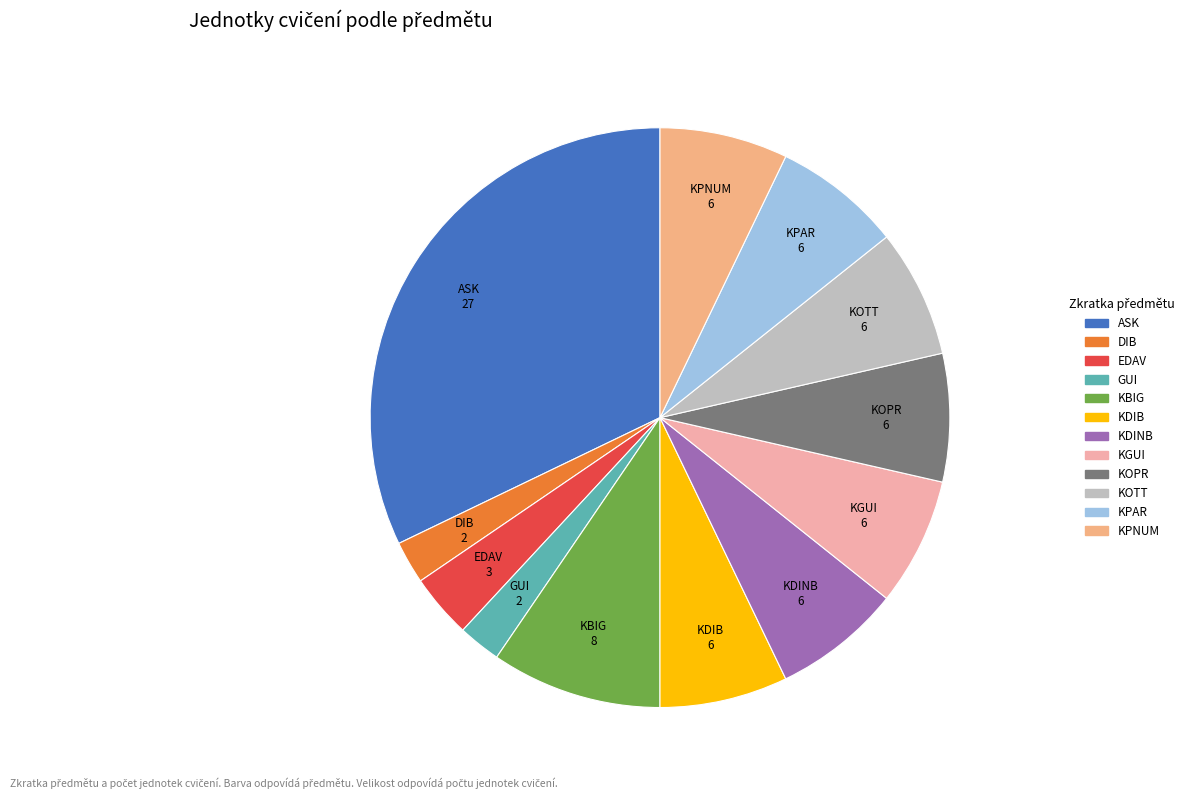

Which slice is the largest?

ASK